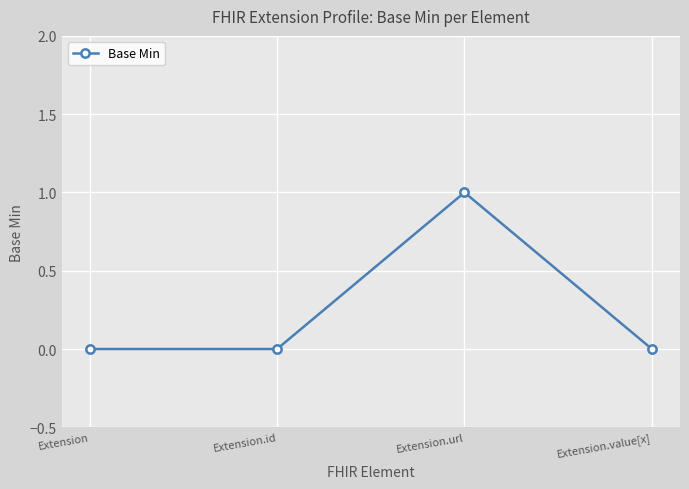

True or false: the data shows 0 at Extension.id.

True